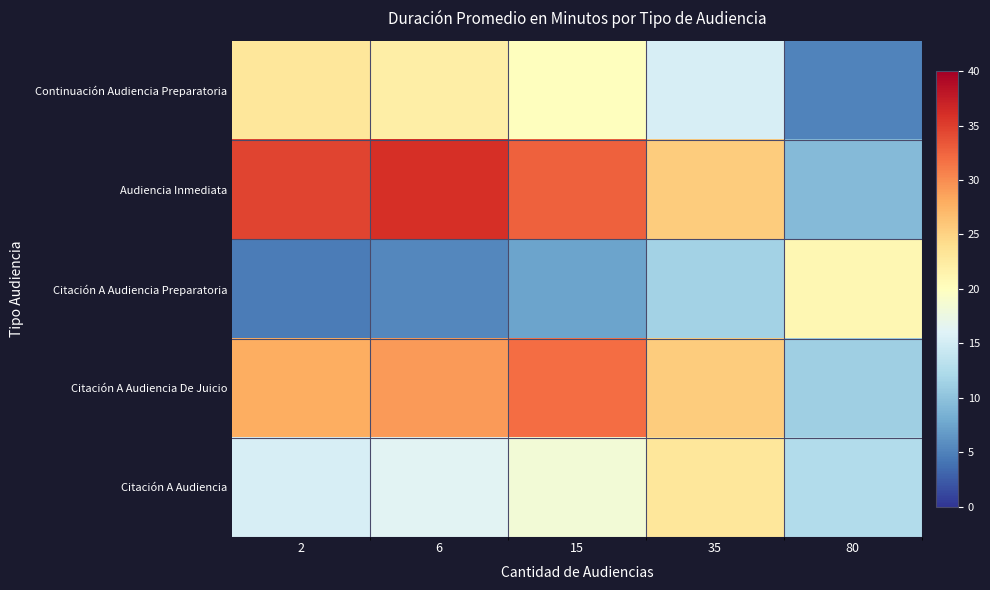

Rank the series by their maximum value, from highest to lowest.

Audiencia Inmediata, Citación A Audiencia De Juicio, Continuación Audiencia Preparatoria, Citación A Audiencia, Citación A Audiencia Preparatoria